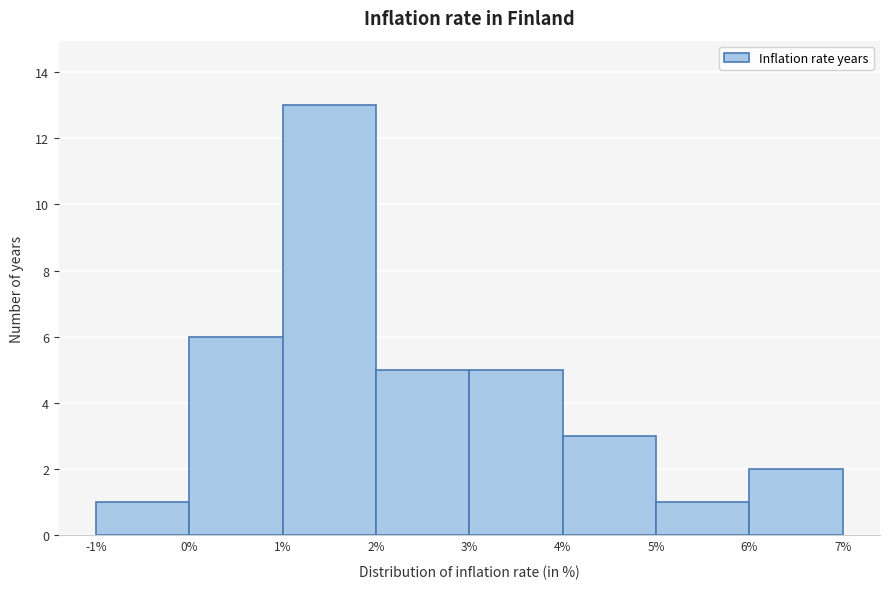

Reading left to right, transcribe this chart: for each bar, give the range it covers on the x-axis and its height. The values are not printed on the chart, so give them approximately, as read against the axis.

-1% to 0%: 1
0% to 1%: 6
1% to 2%: 13
2% to 3%: 5
3% to 4%: 5
4% to 5%: 3
5% to 6%: 1
6% to 7%: 2